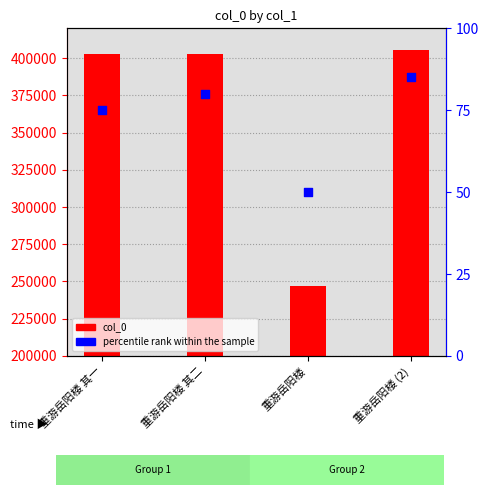

Which series contains the highest Y value?

col_0